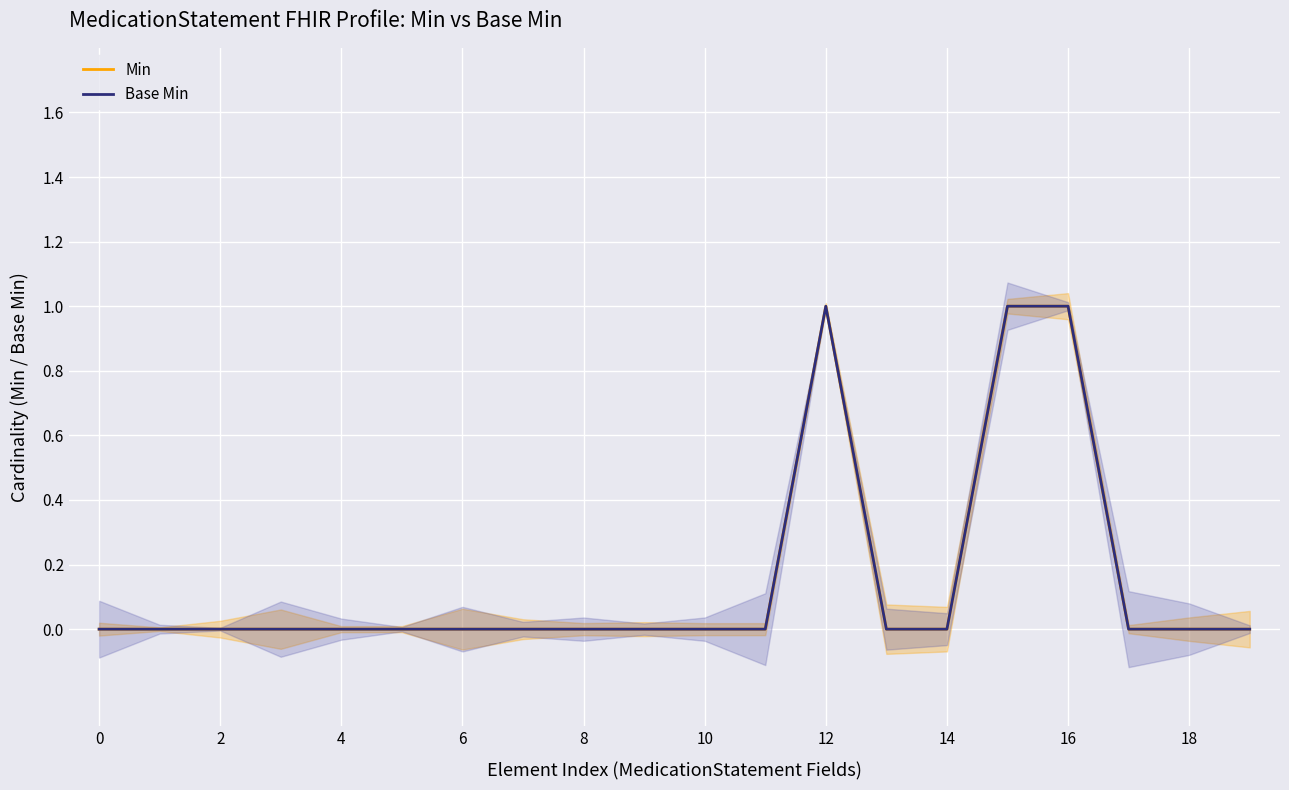

What are all the series names shown in the legend?

Min, Base Min